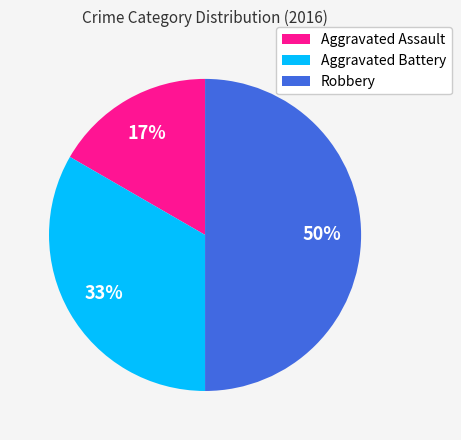

To the nearest percent, what is the combined percentage of Robbery and Aggravated Battery?

83%